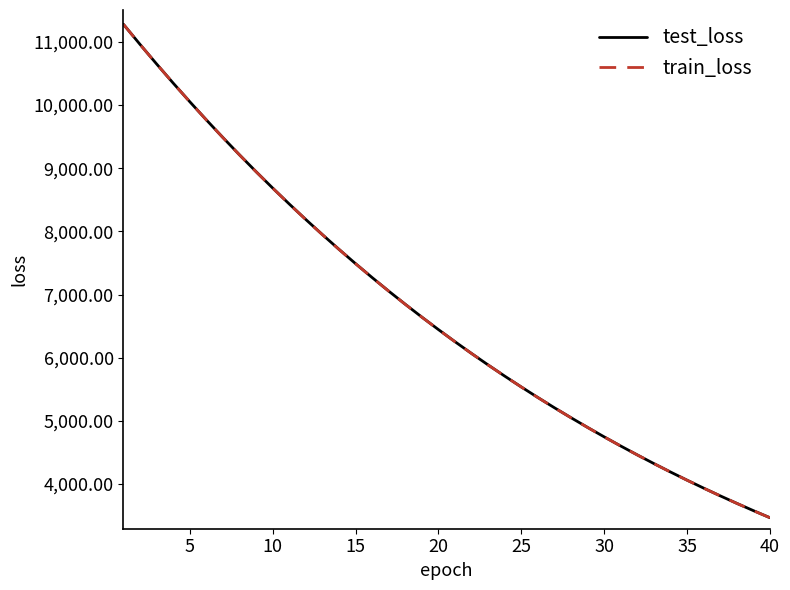

Which series has the widest spread of values?

train_loss